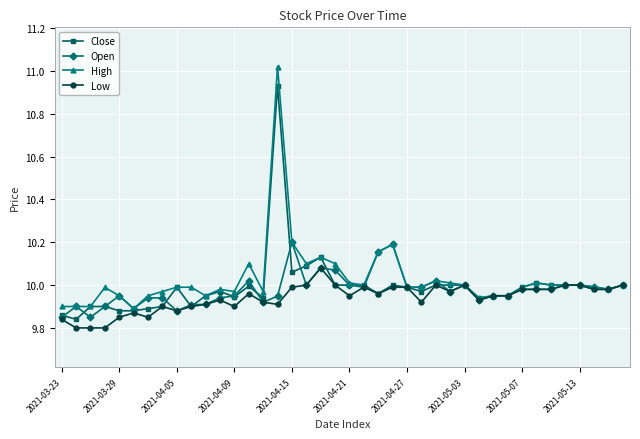

Which series has the widest spread of values?

High